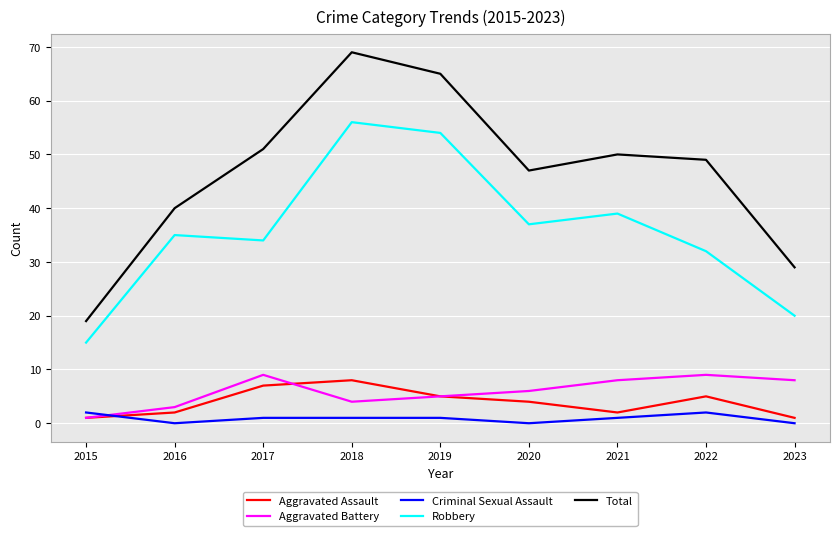

What is the total value across all series at 2018?

138